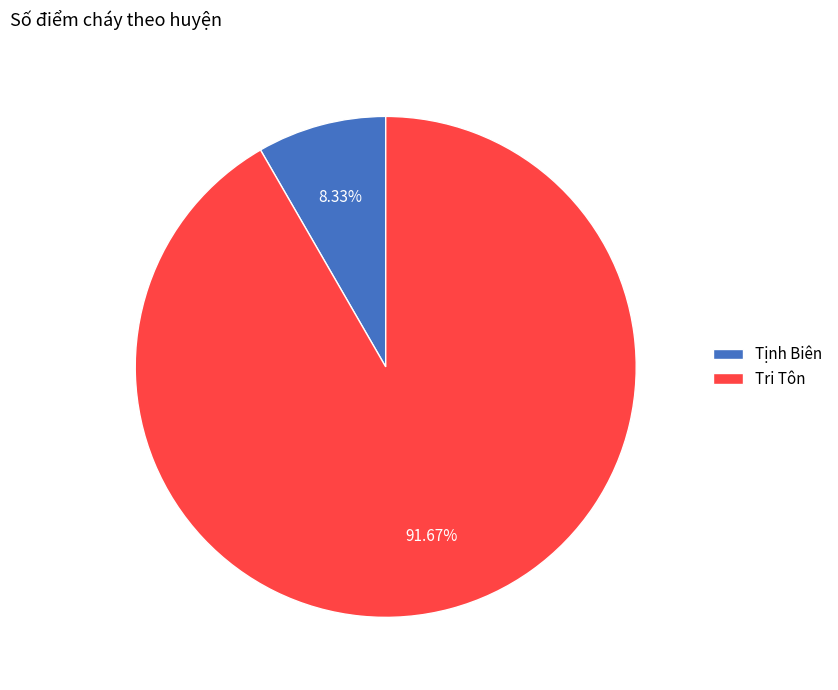

Combined, what portion of the pie is Tịnh Biên and Tri Tôn?

100.0%